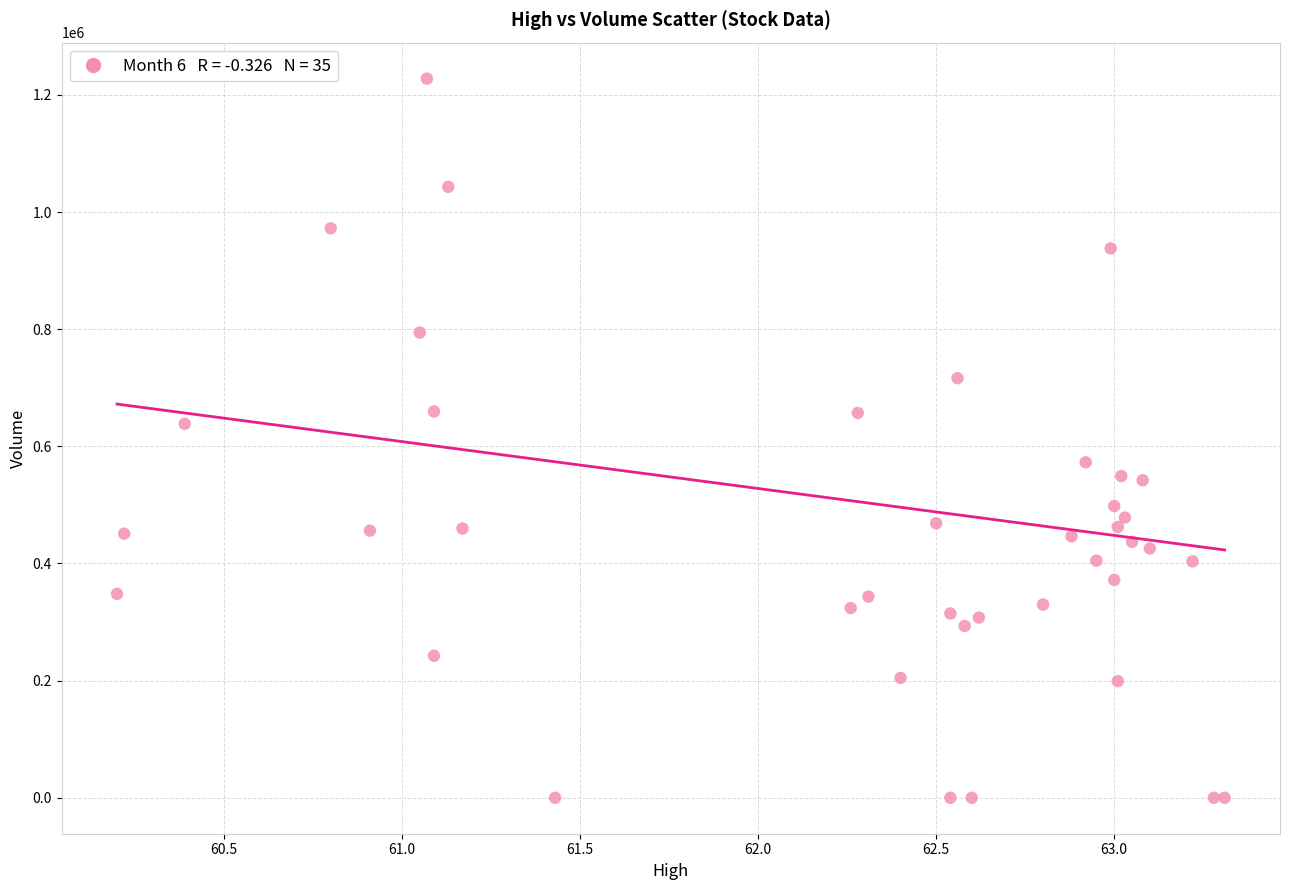

What Y value in the scatter plot is closest to 613953?

638454